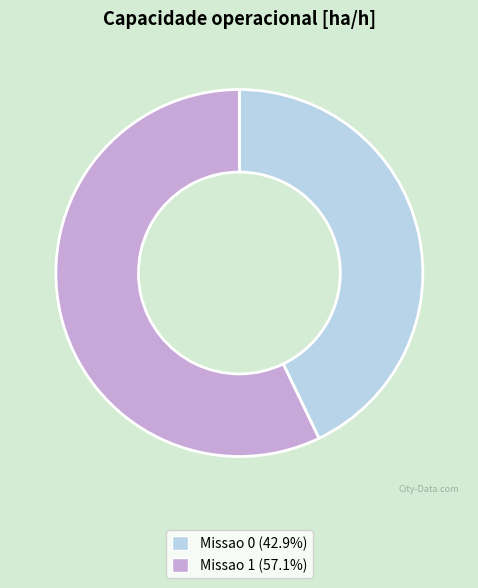

Is it true that Missao 0 is 43% of the pie?

True